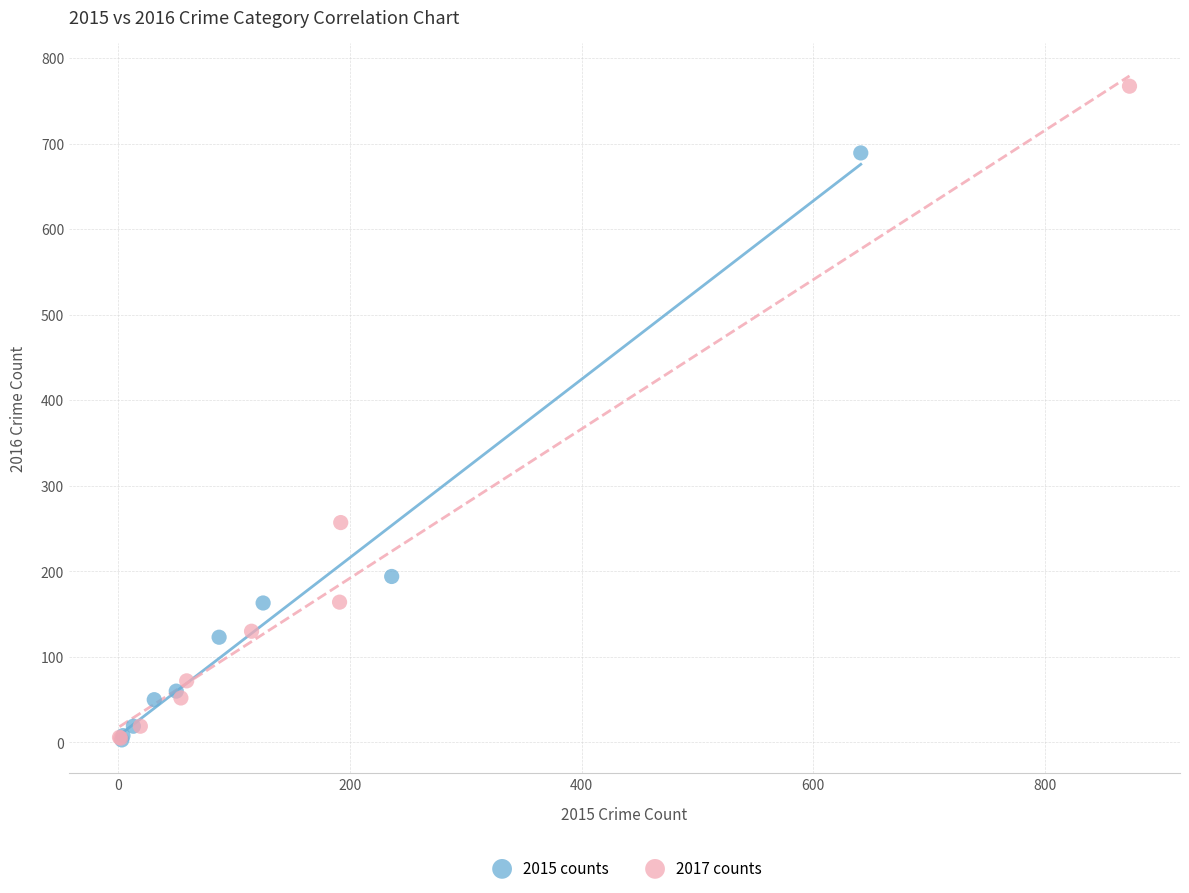

Which series contains the highest Y value?

2017 counts